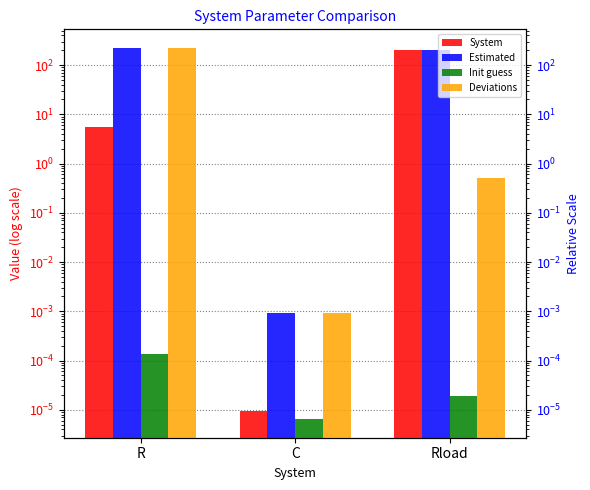

What are all the series names shown in the legend?

System, Estimated, Init guess, Deviations